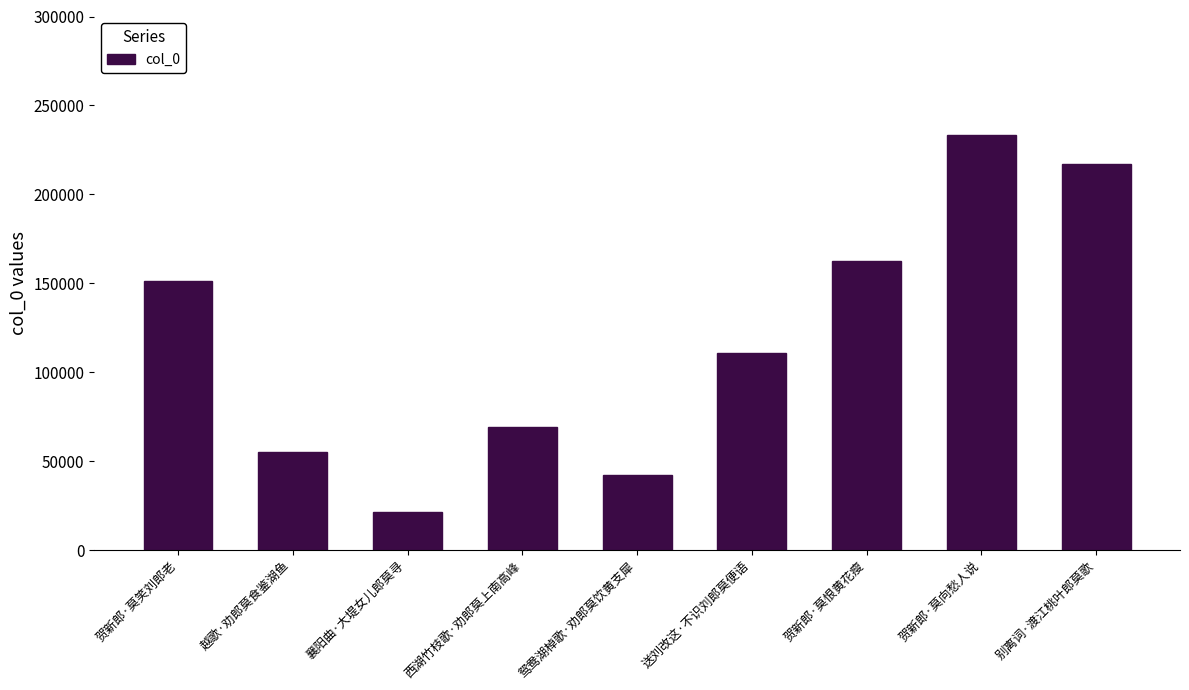

What is the label of the 4th bar from the right?

送刘改这·不识刘郎莫便语